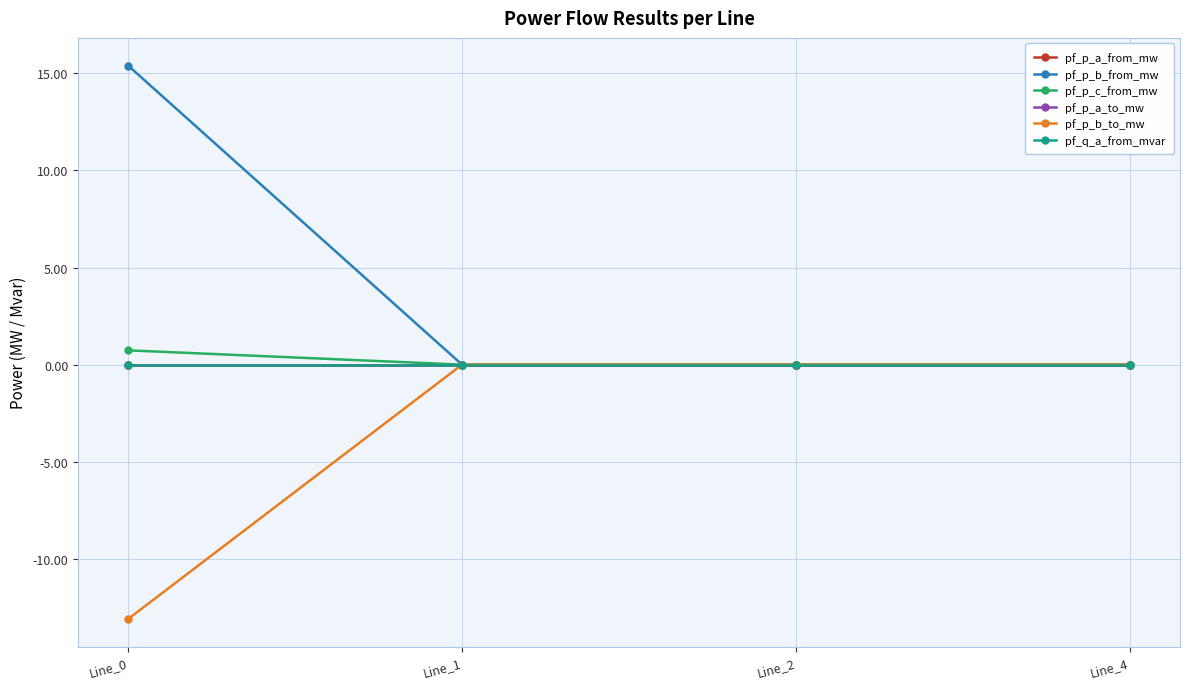

Between Line_1 and Line_2, which series saw the biggest shift?

pf_p_b_from_mw